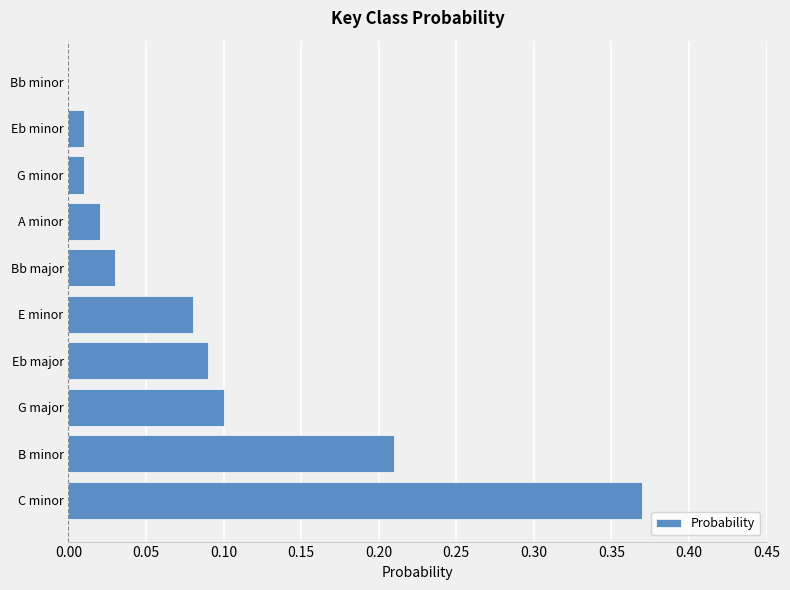

What is the sum of all values?

0.9